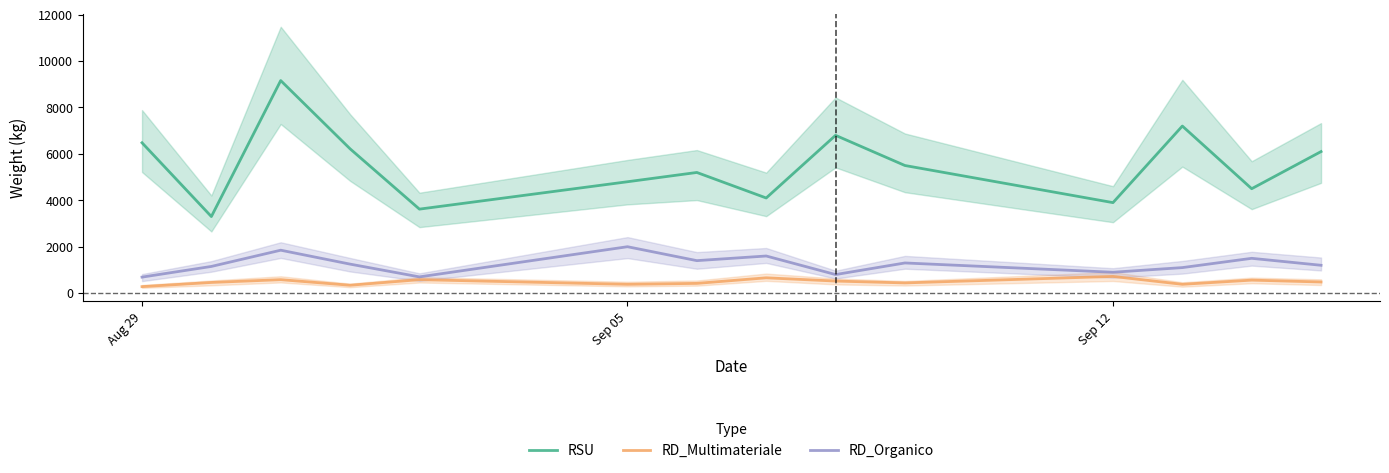

What is the highest value of the RD_Organico series?

2000